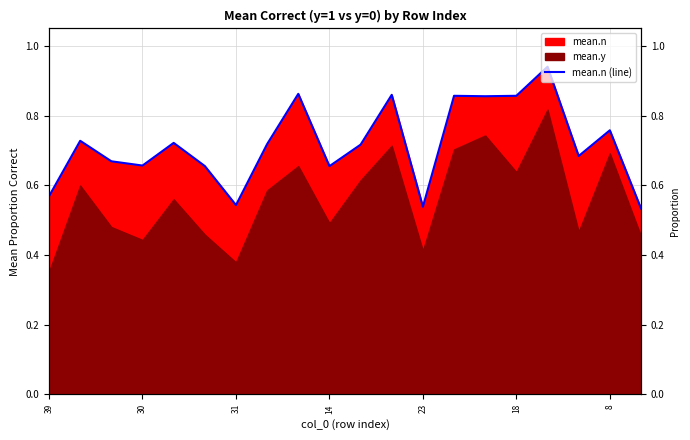

Between 30 and 23, which is larger?

30